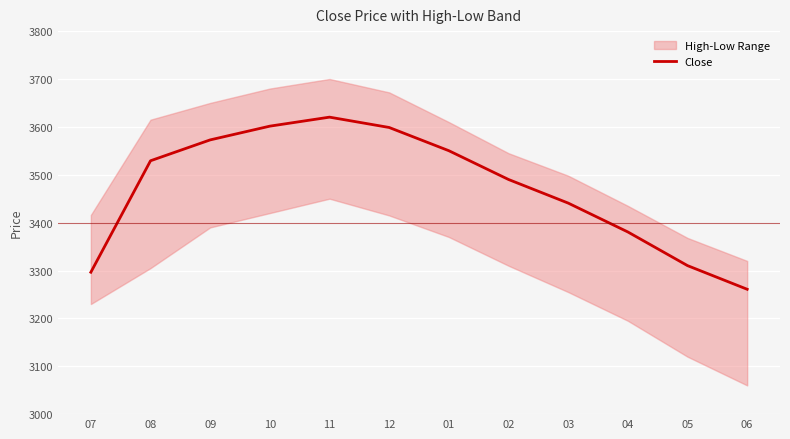

The value at 11 is 3620.3. True or false?

True